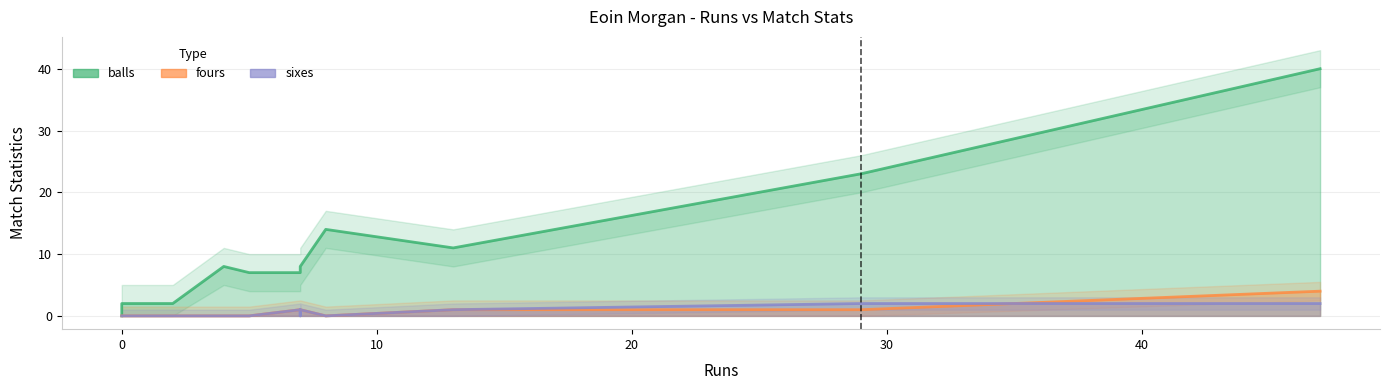

How many times do sixes and fours cross each other?

1